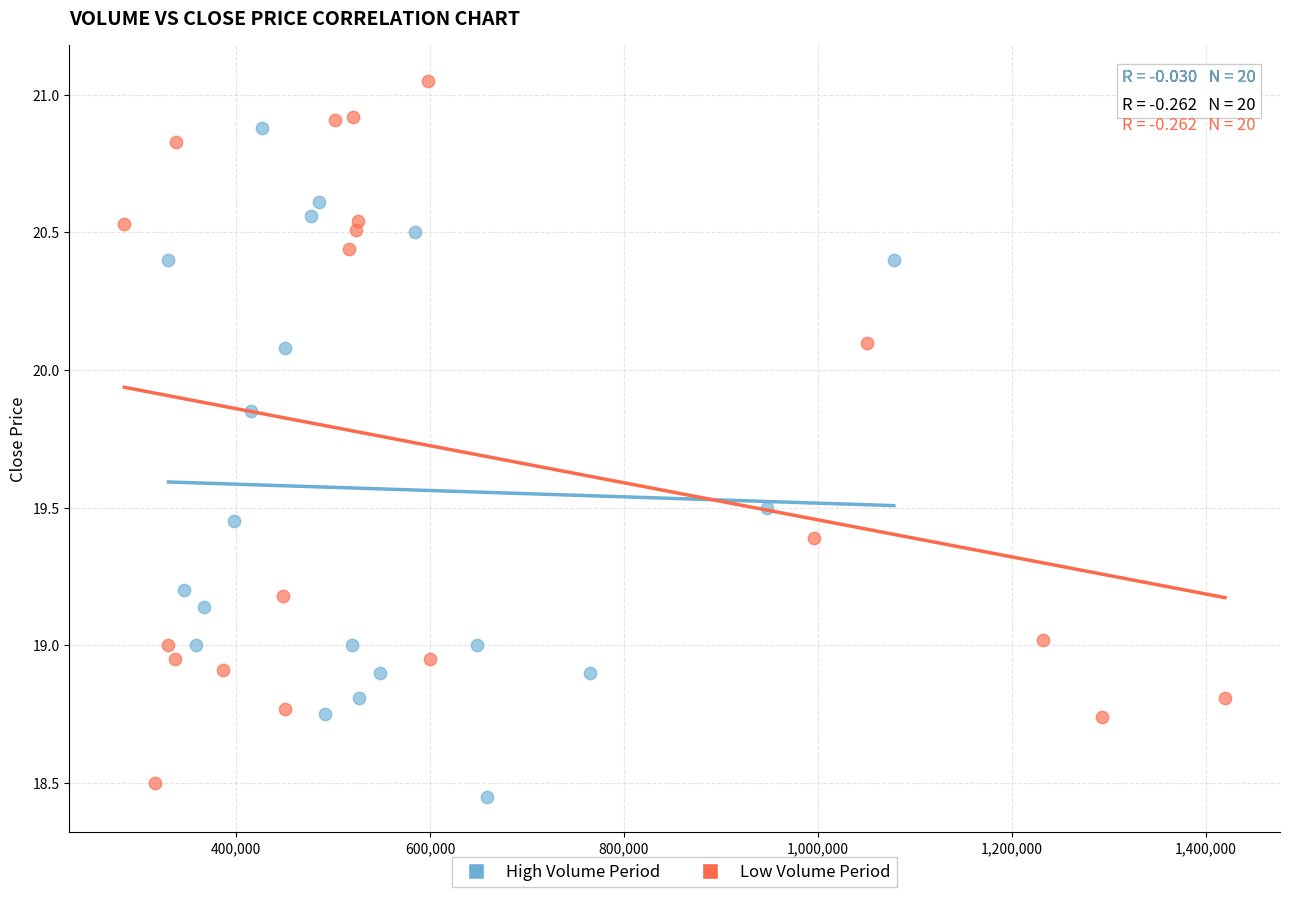

Which series has the largest Y range (max minus min)?

Low Volume Period